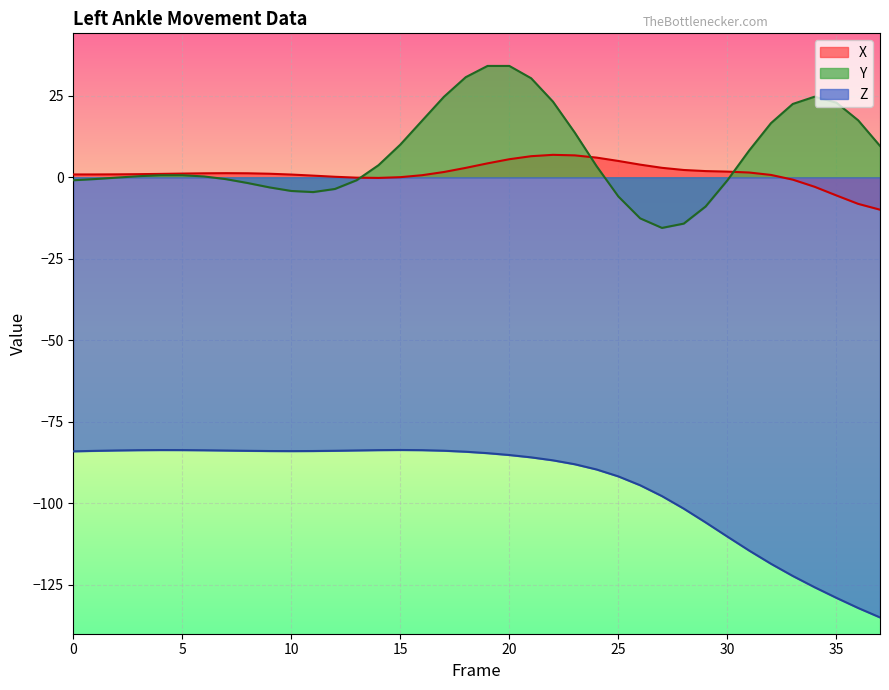

What is the sum of the Y values at 11 and 3?

-4.2